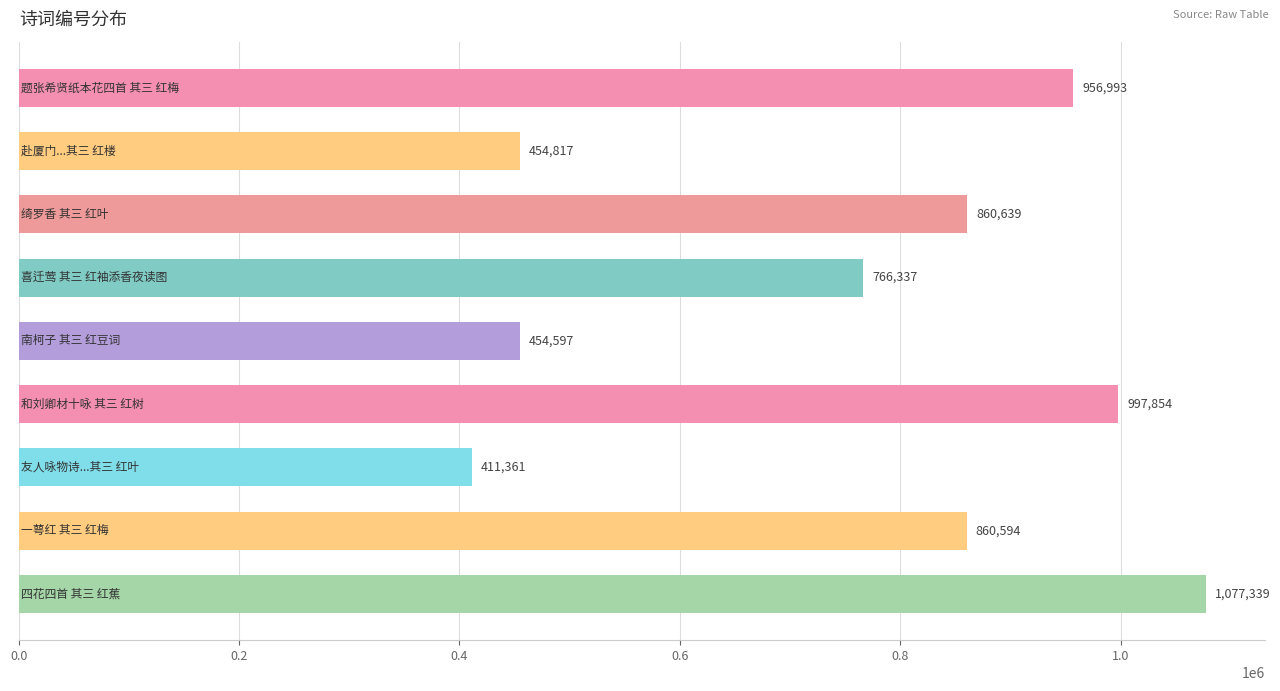

What is the average value?

760059